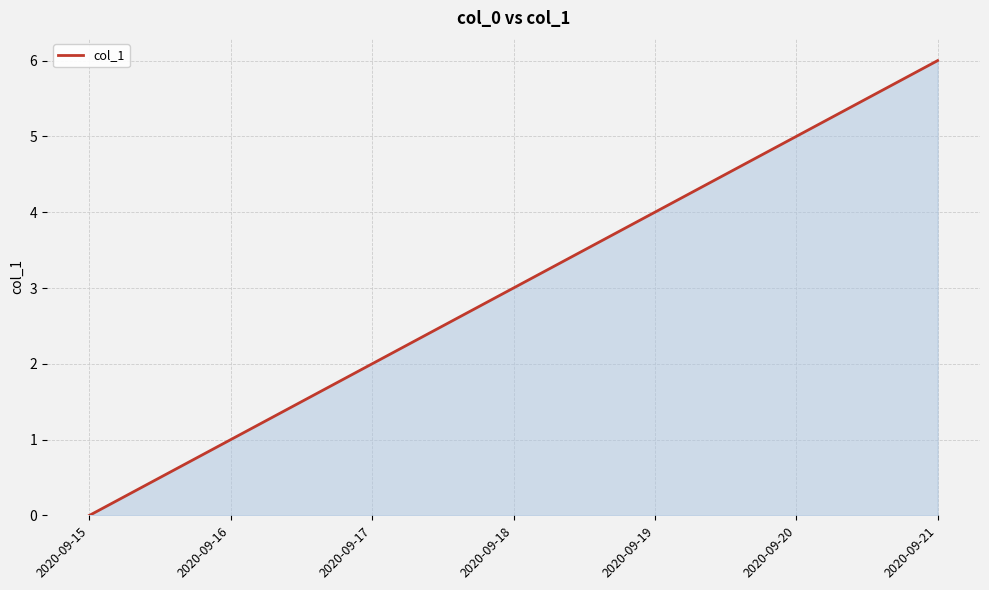

Rank the categories by value from lowest to highest.

2020-09-15, 2020-09-16, 2020-09-17, 2020-09-18, 2020-09-19, 2020-09-20, 2020-09-21